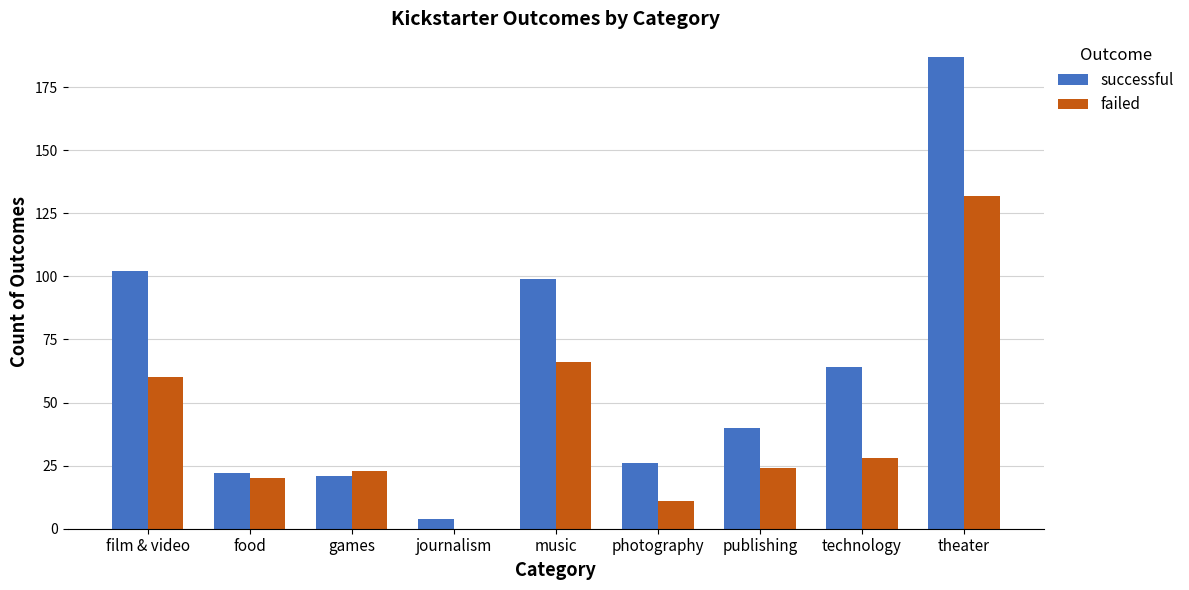

The value of failed at film & video is 36. True or false?

False